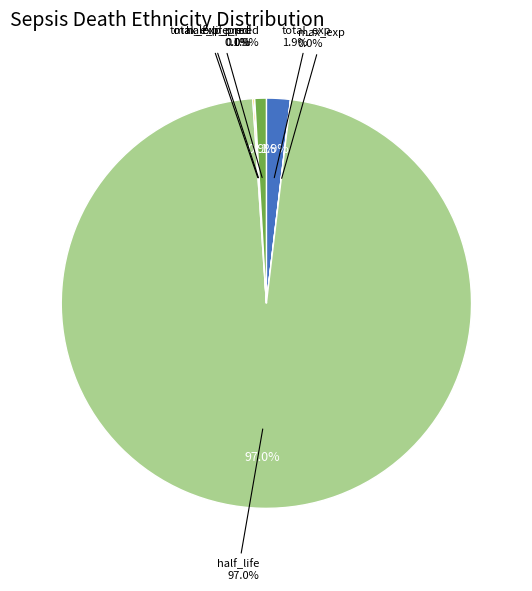

What is the majority slice?

half_life